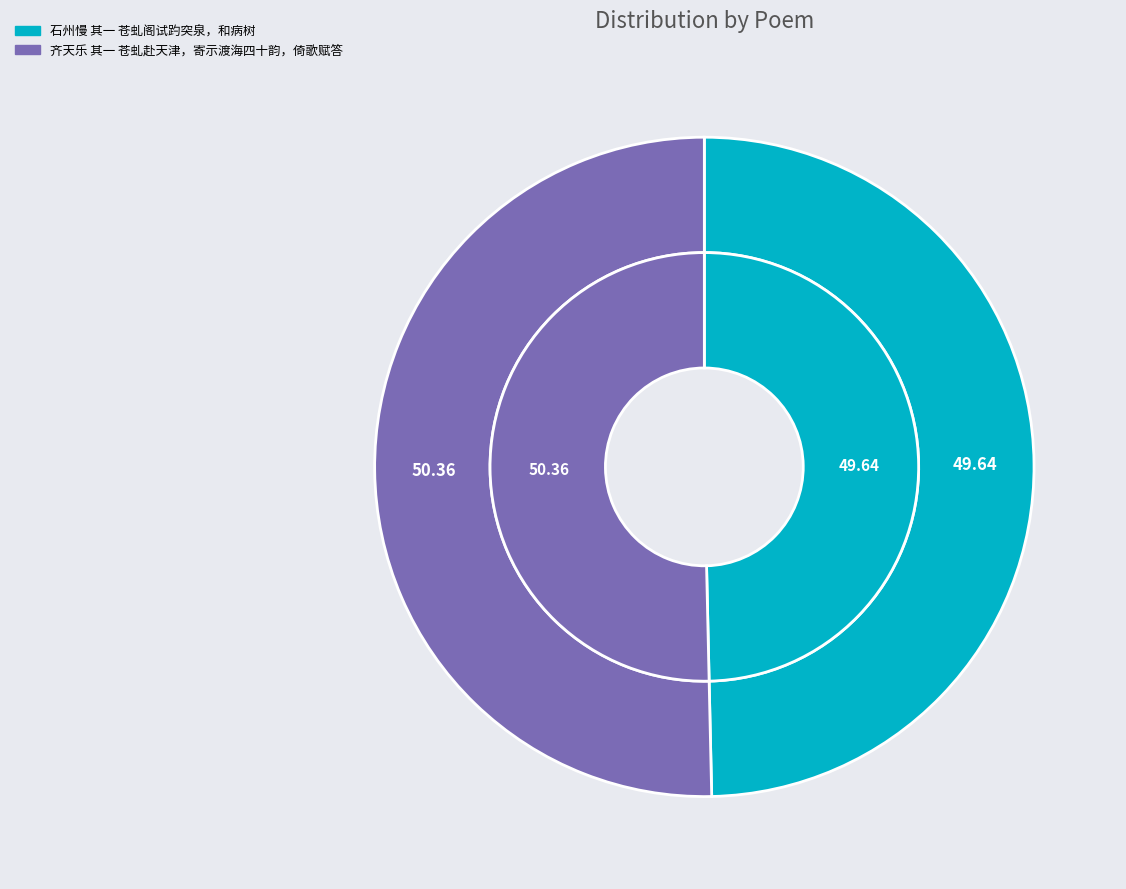

What is the total percentage of 石州慢 其一 苍虬阁试趵突泉，和病树 and 齐天乐 其一 苍虬赴天津，寄示渡海四十韵，倚歌赋答?

100.0%